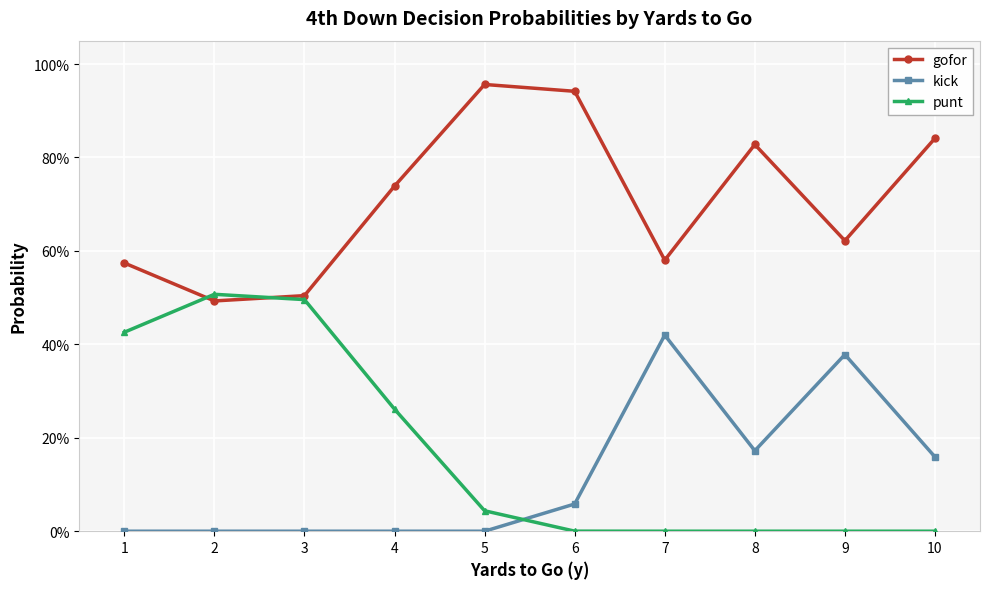

In punt, how many points are higher than both neighbors (excluding endpoints)?

1